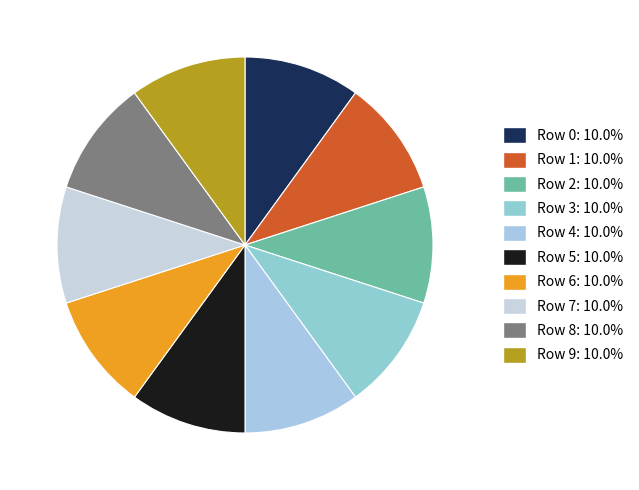

Which slice is the smallest?

1